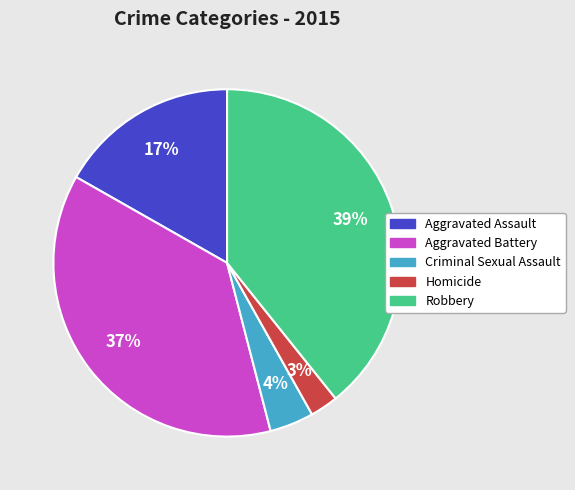

What is the largest slice in the pie chart?

Robbery